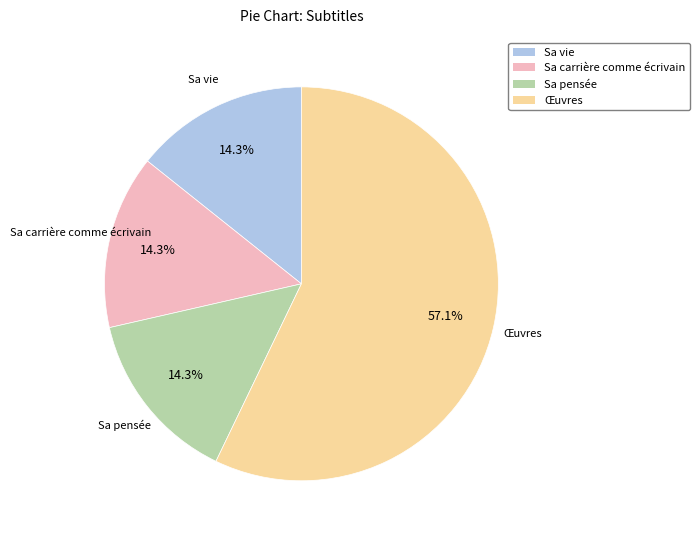

Which slice is the largest?

Œuvres